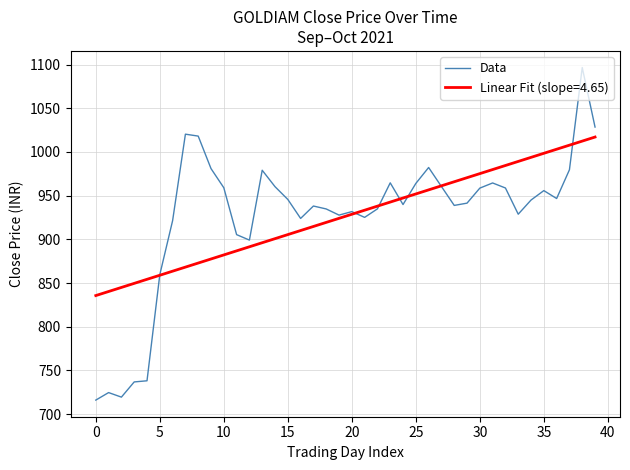

Which series has the largest range (max minus min)?

Data